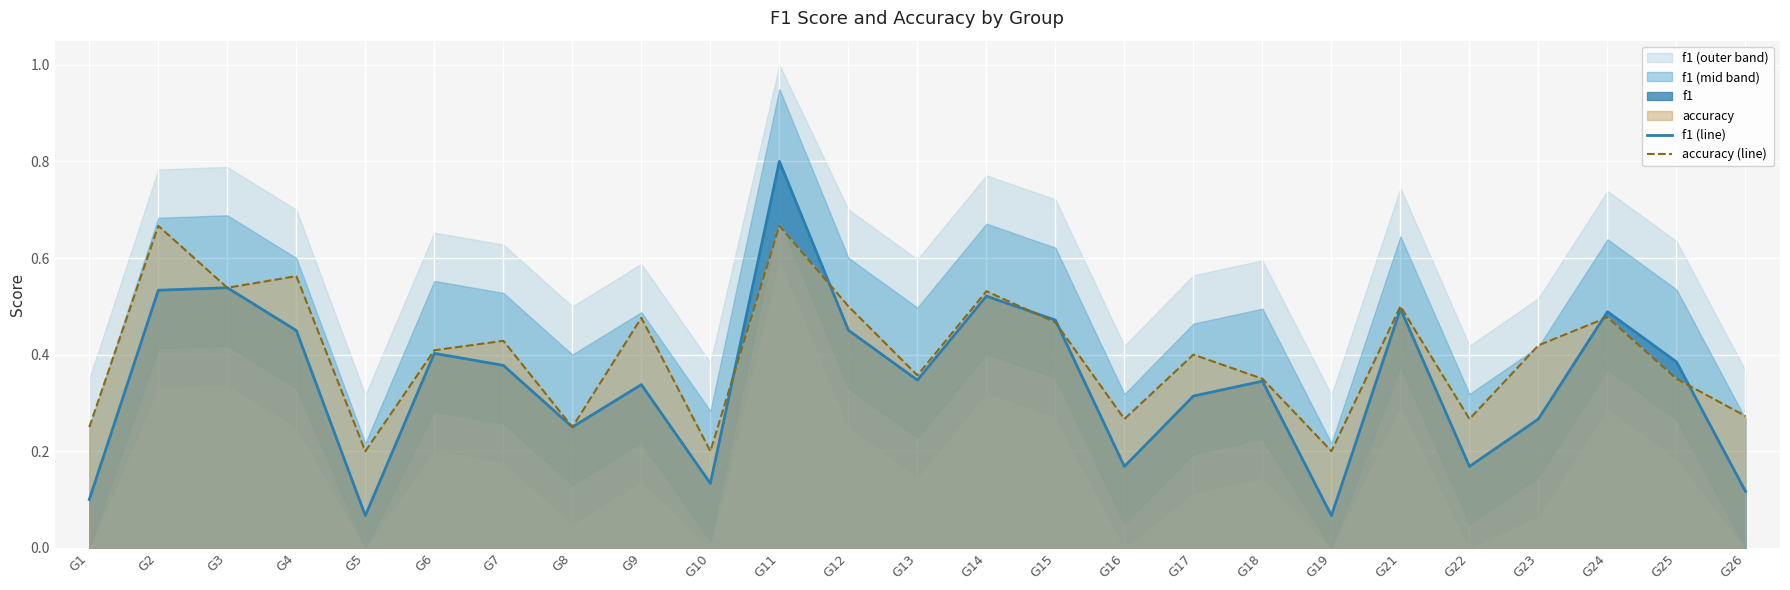

How many interior local peaks does the accuracy (line) series have?

9